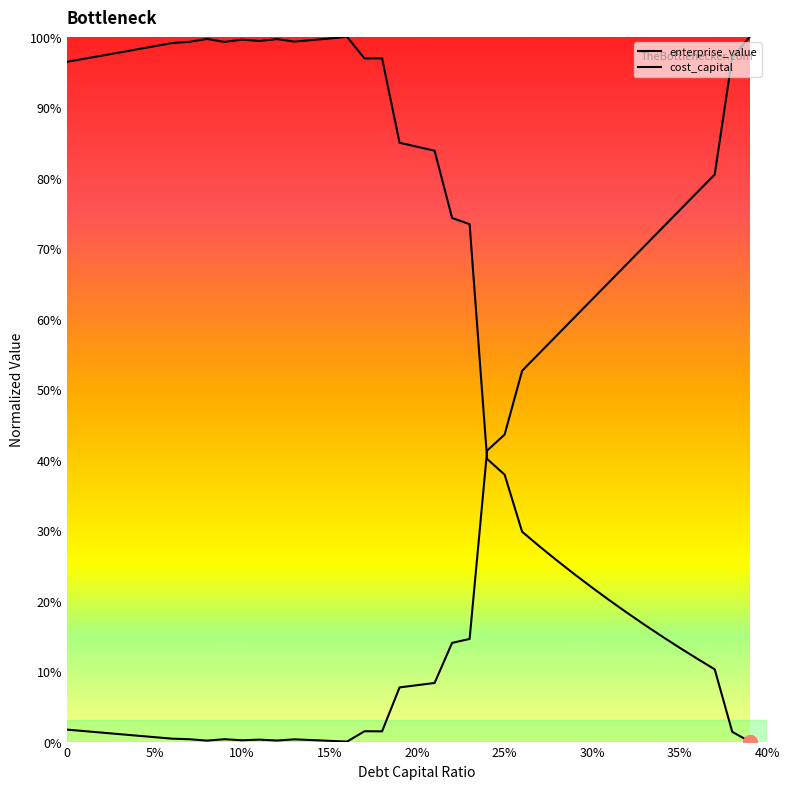

How many values in enterprise_value are above zero?

39